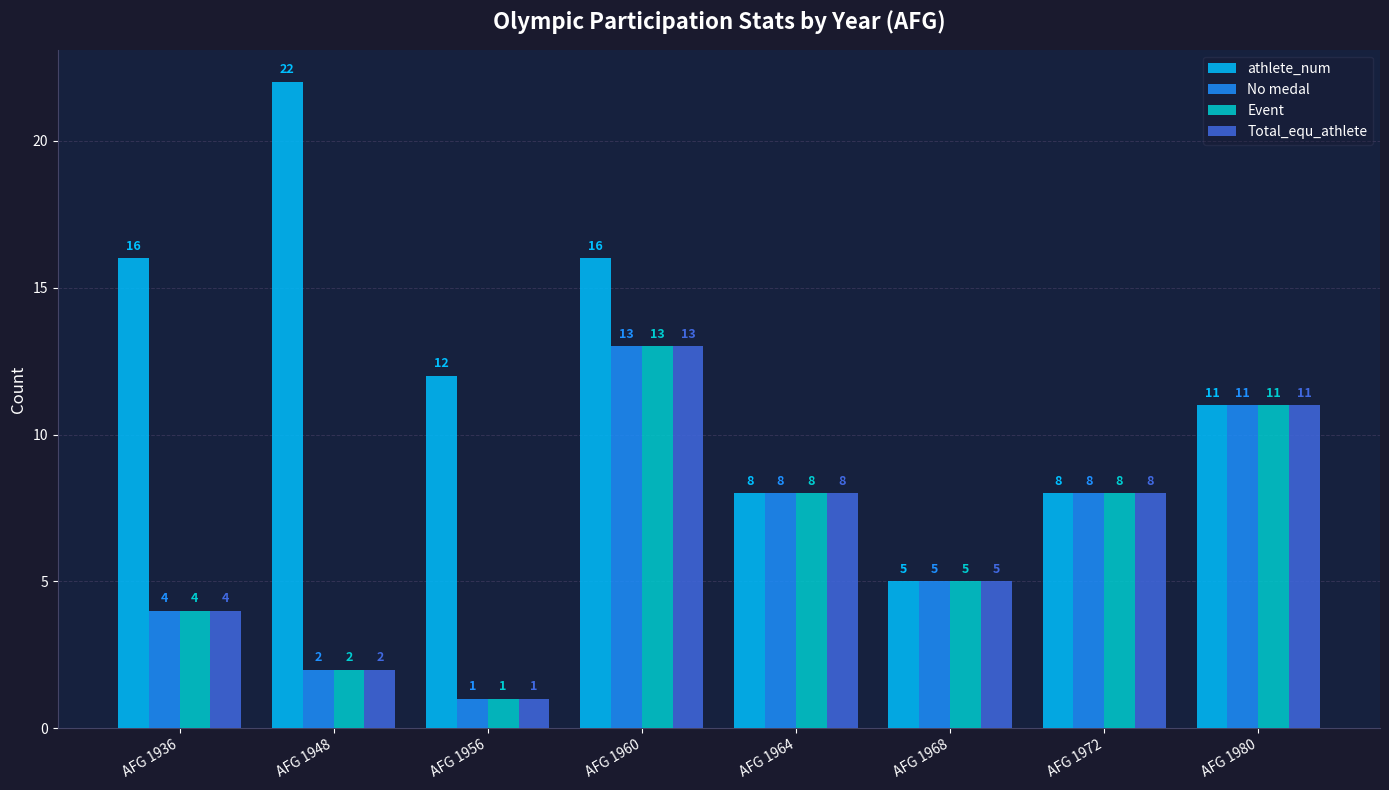

What is the value of the No medal bar at the 8th from the left?

11